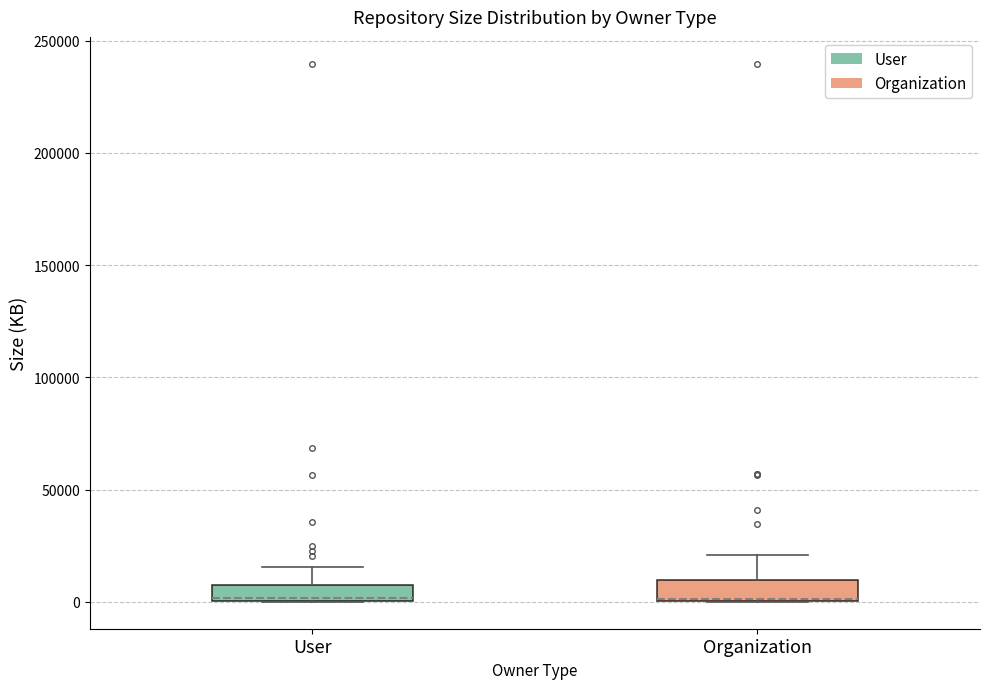

Where is the lower edge of the box for Organization on the y-axis? The values are not printed on the chart, so give them approximately, as read against the axis.

0